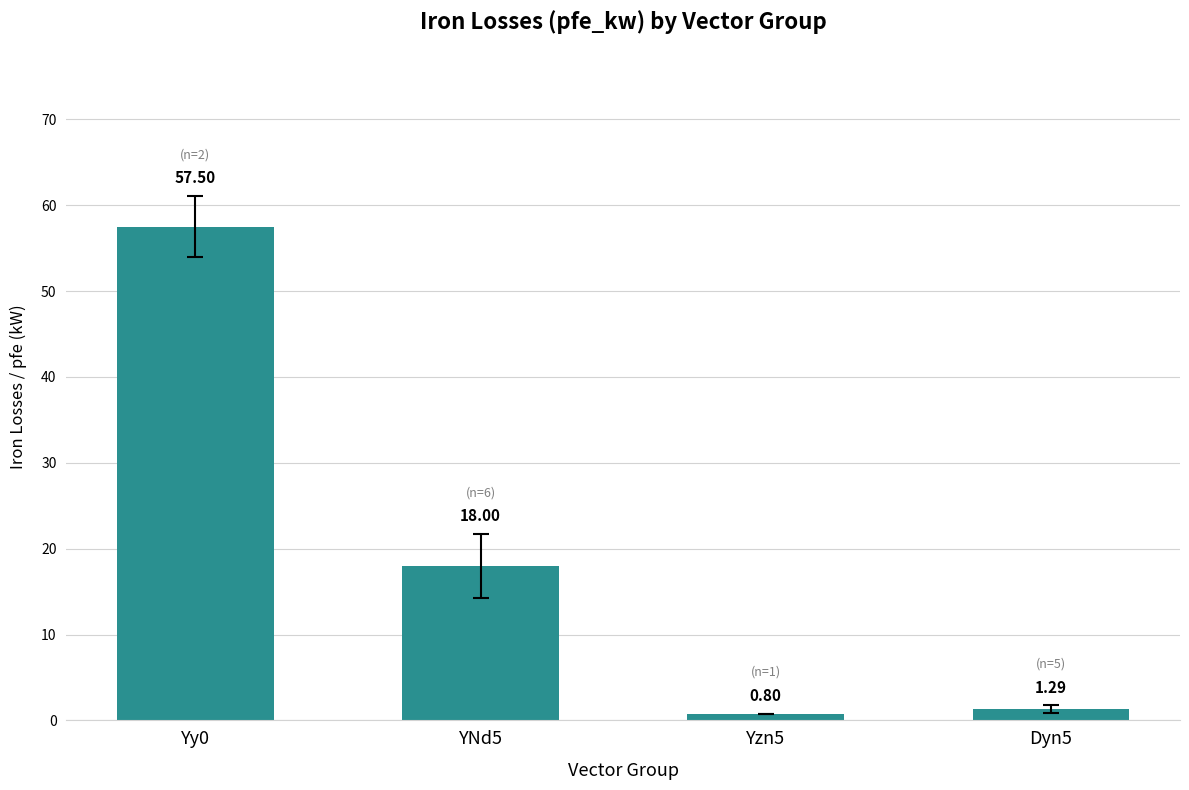

What is the value of the 4th bar from the left?

1.3